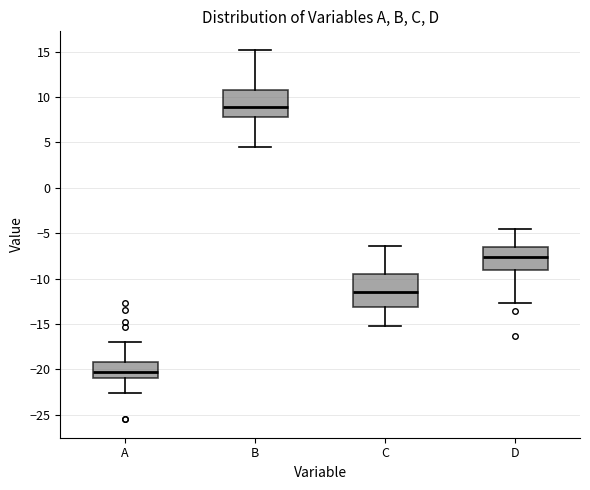

Comparing the boxes themselves (not the whiskers), which one is the tallest?

C